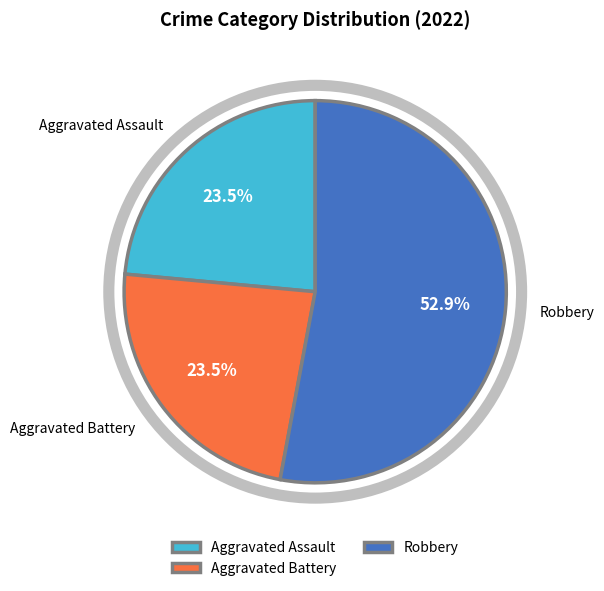

To the nearest percent, what is the combined percentage of Aggravated Battery and Robbery?

76%